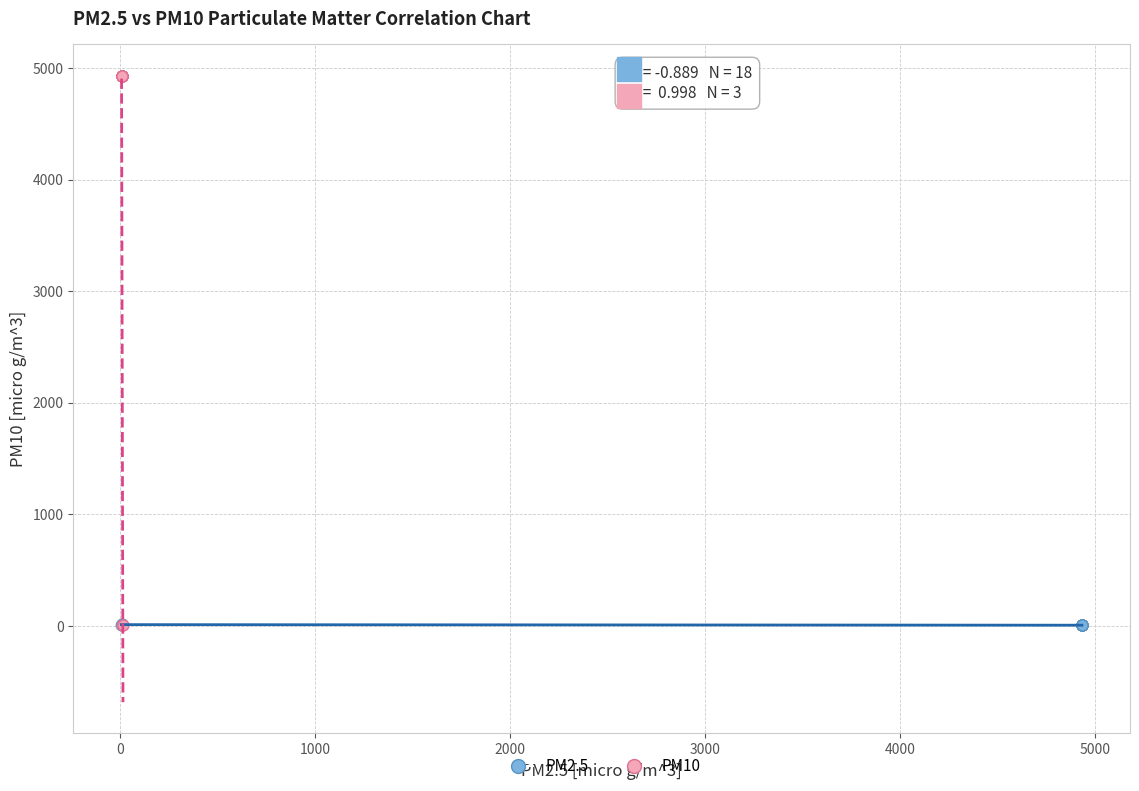

Which series has the widest spread of Y values?

PM10